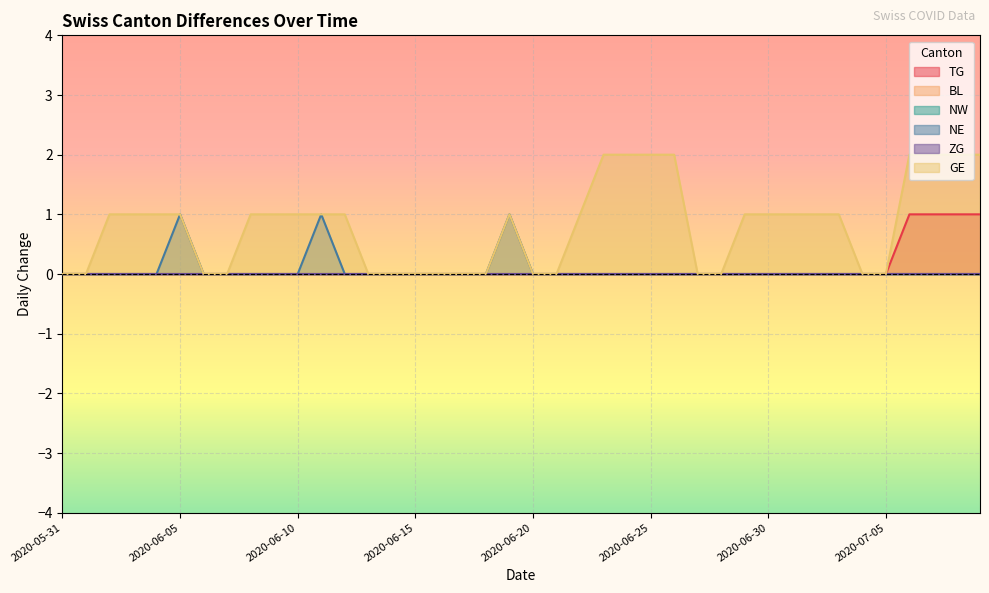

Rank the series by their maximum value, from lowest to highest.

TG, NE, GE